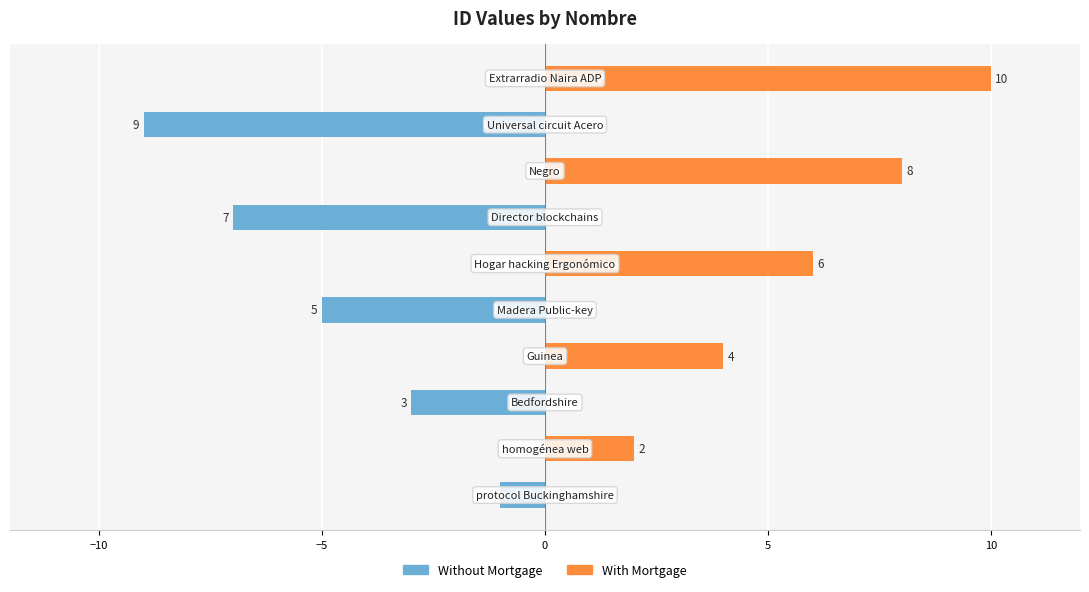

Reading right to left, extract all data points from this chart.

Without Mortgage: 0	-9	0	-7	0	-5	0	-3	0	-1
With Mortgage: 10	0	8	0	6	0	4	0	2	0